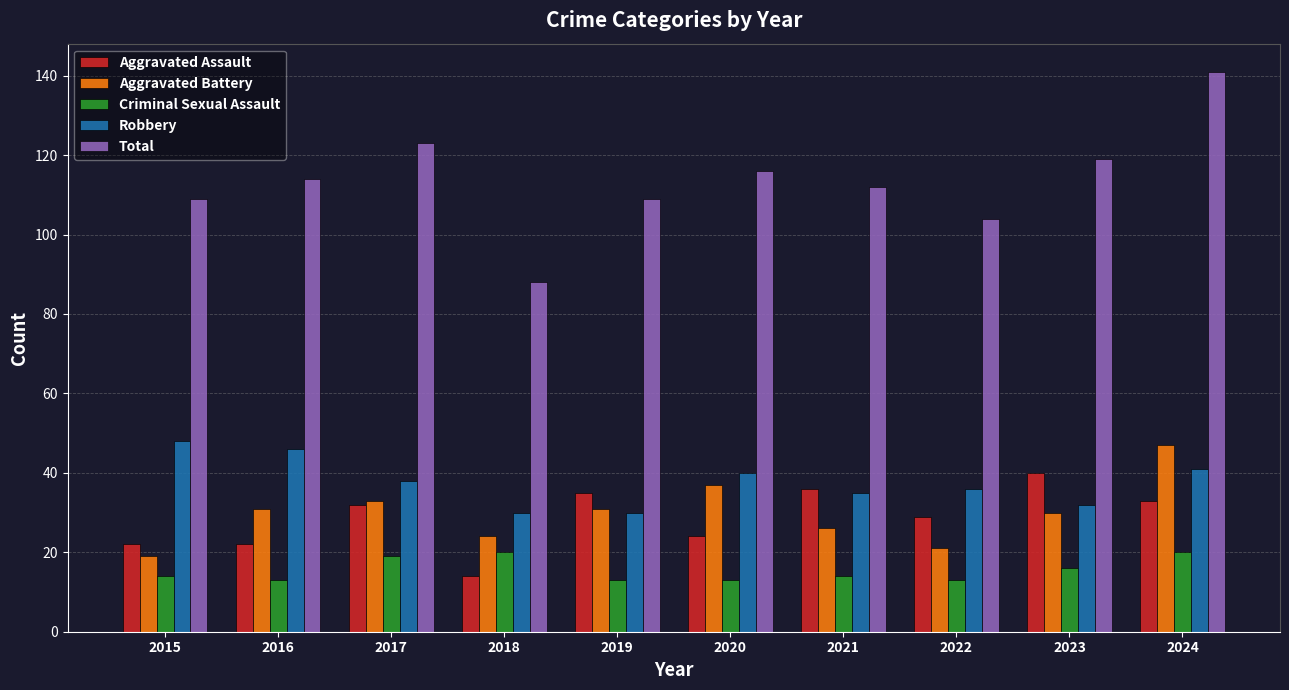

The Aggravated Battery series shows 51 at 2017. True or false?

False